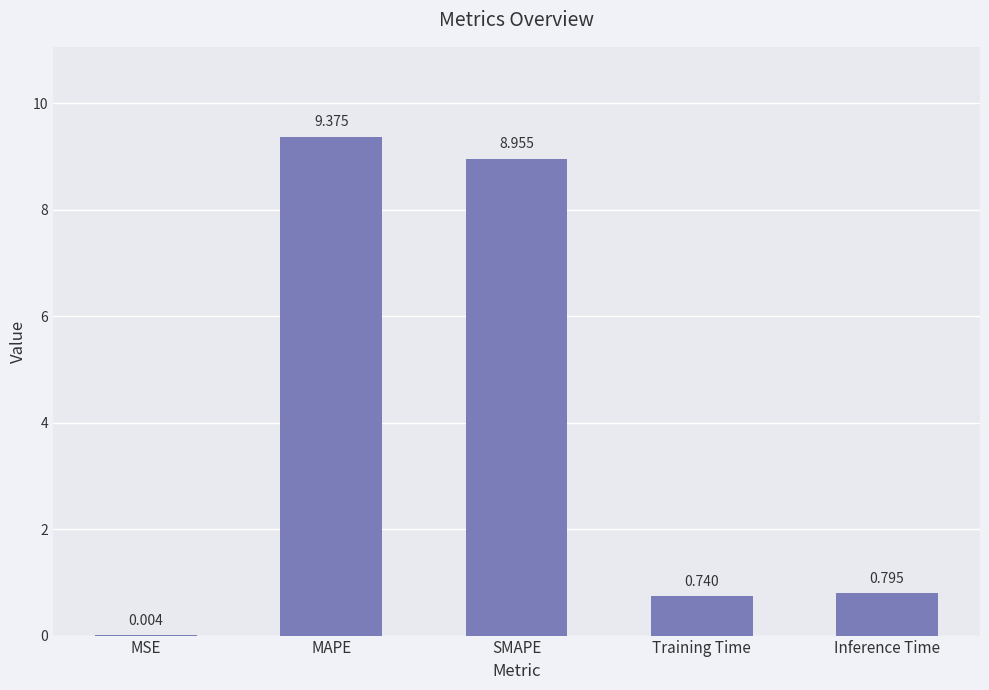

Which has a higher value, MAPE or Training Time?

MAPE